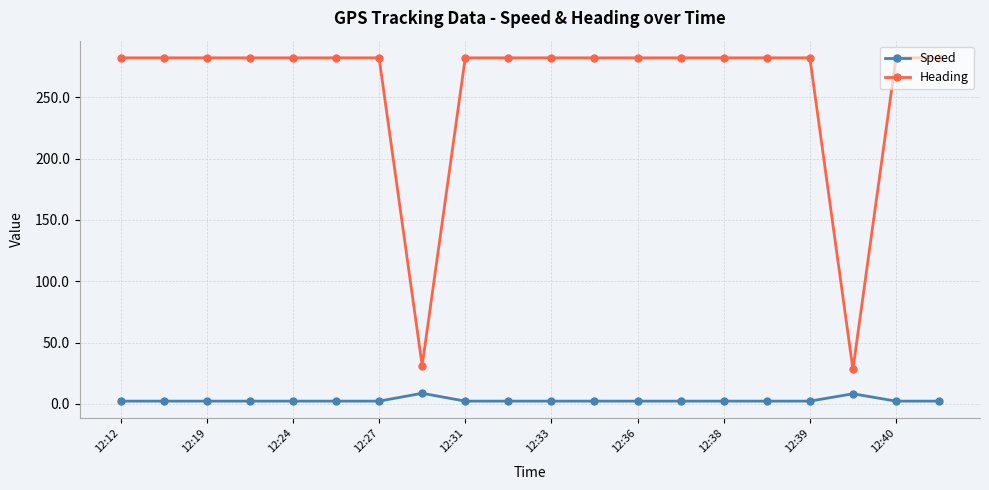

What is the average value of the Heading series?

256.9